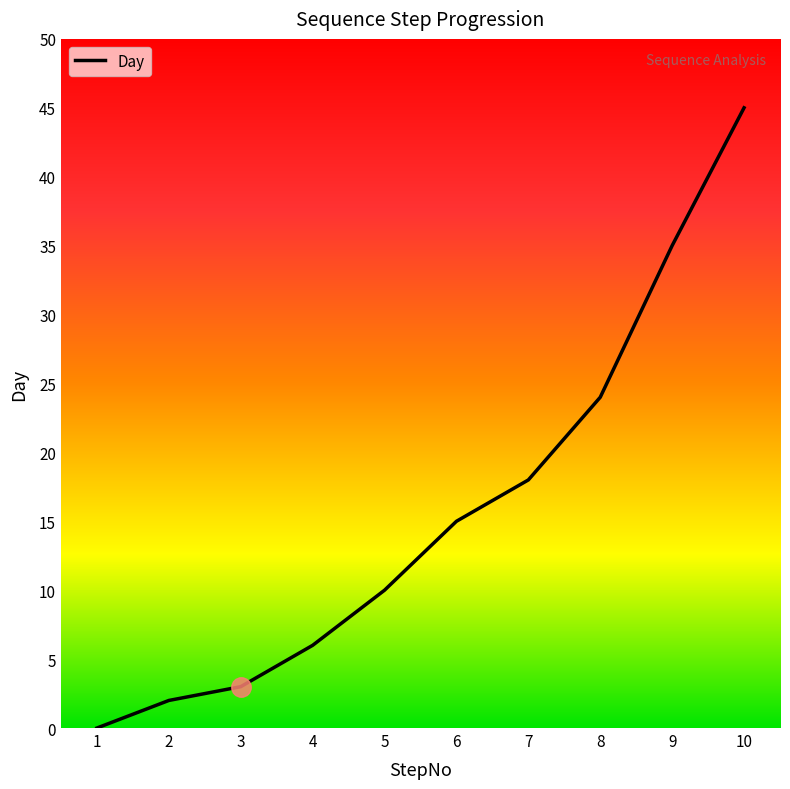

The value at 5 is 10. True or false?

True